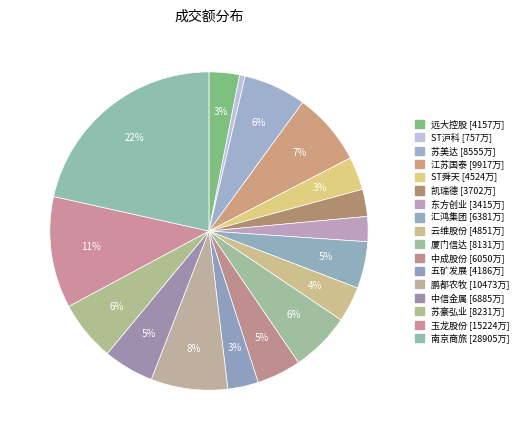

Does 玉龙股份 account for over 50% of the chart?

No